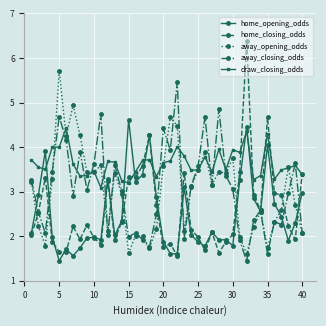

What are all the series names shown in the legend?

home_opening_odds, home_closing_odds, away_opening_odds, away_closing_odds, draw_closing_odds